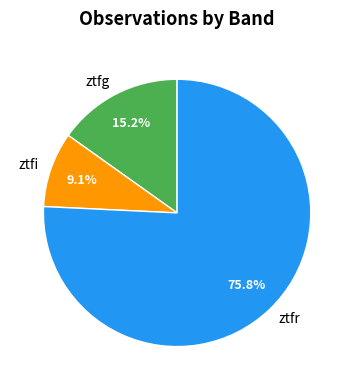

How many segments does this pie chart have?

3